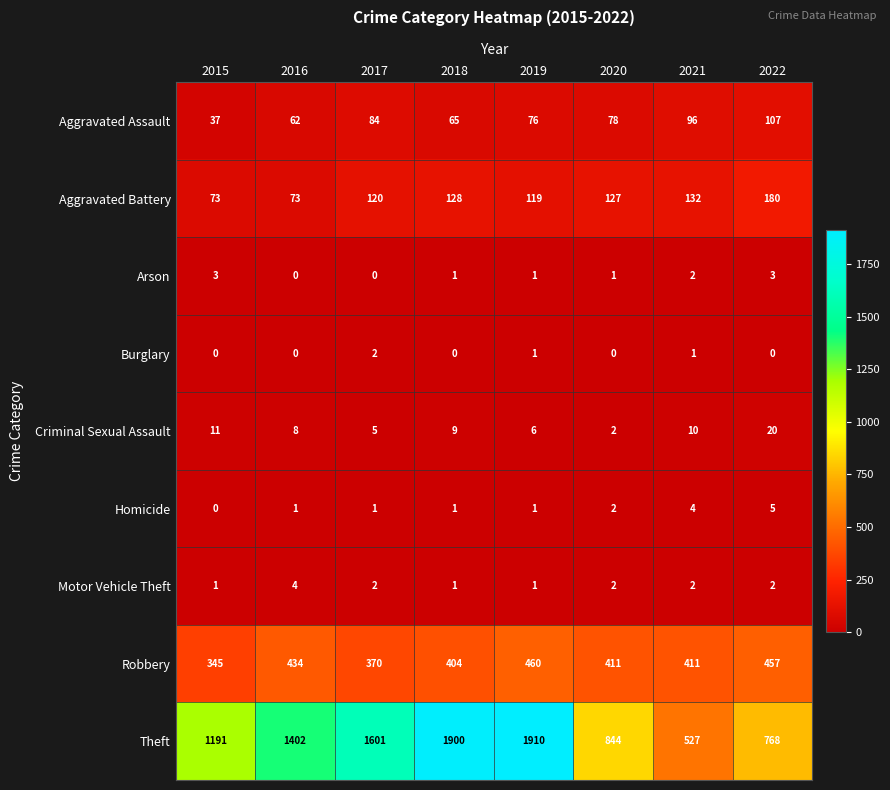

What is the difference between the second highest and minimum values in the Criminal Sexual Assault series?

9